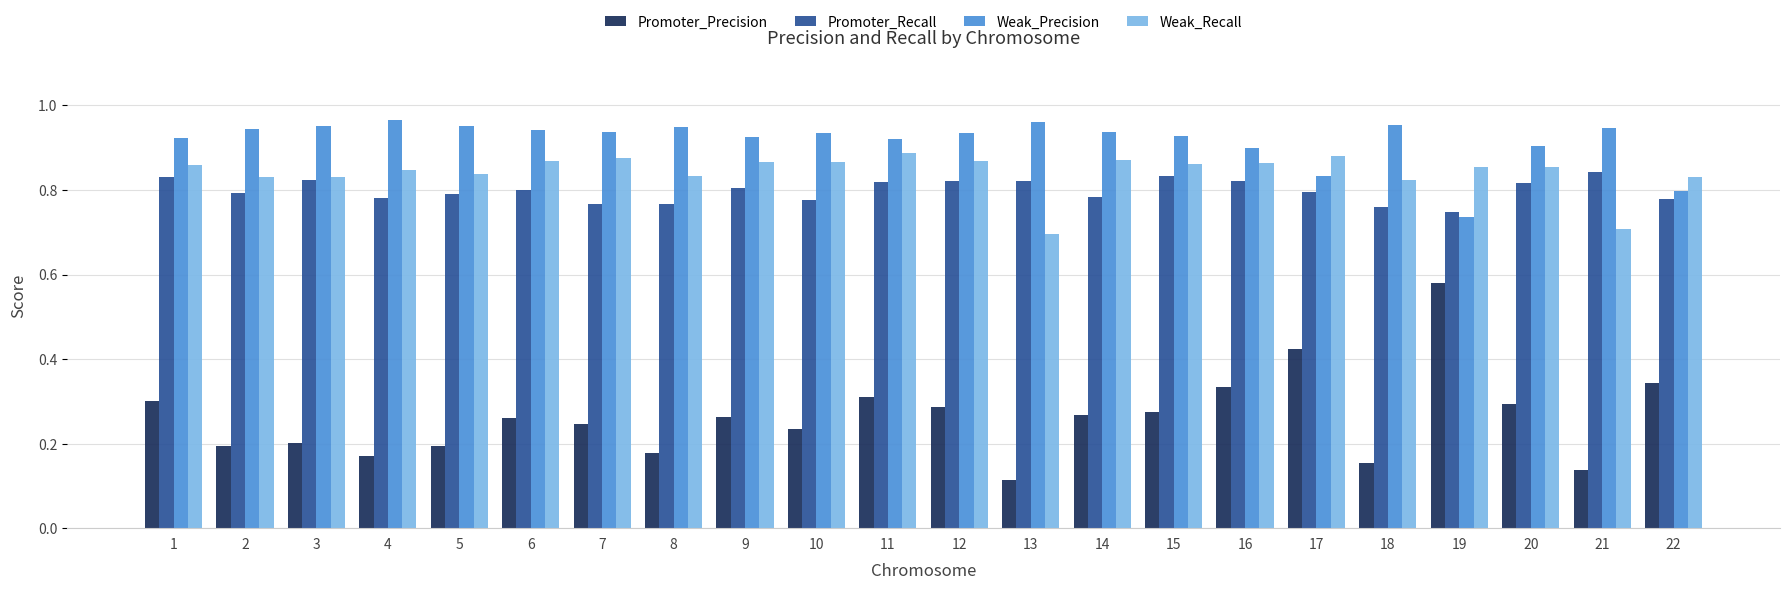

Rank the series at 19 from highest to lowest value.

Weak_Recall, Promoter_Recall, Weak_Precision, Promoter_Precision